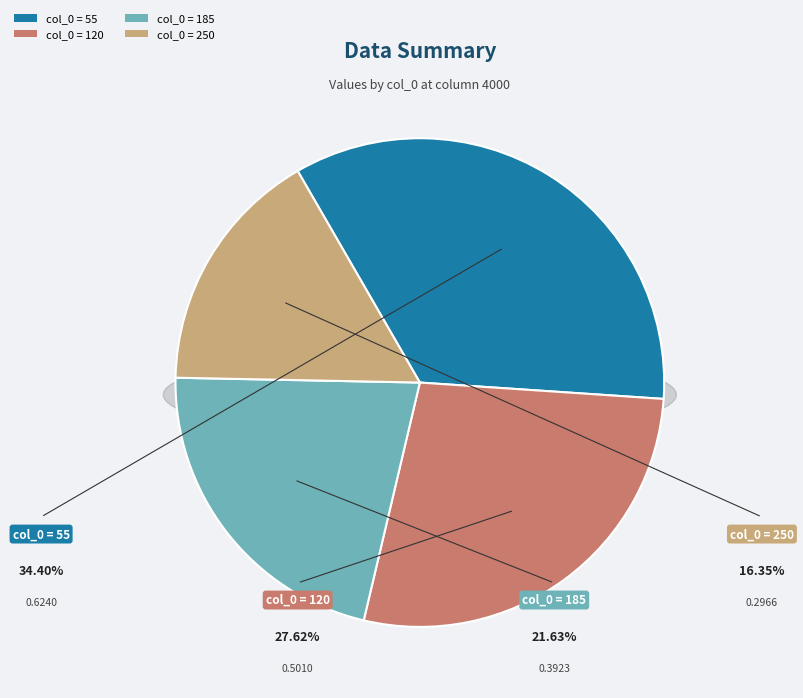

Between 120 and 55, which is larger?

55